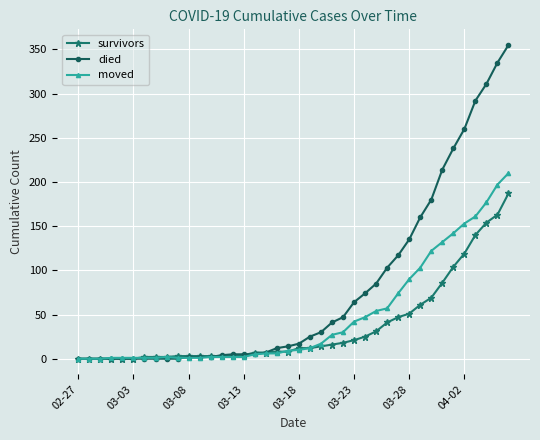

Rank the series by their average value, from lowest to highest.

survivors, moved, died